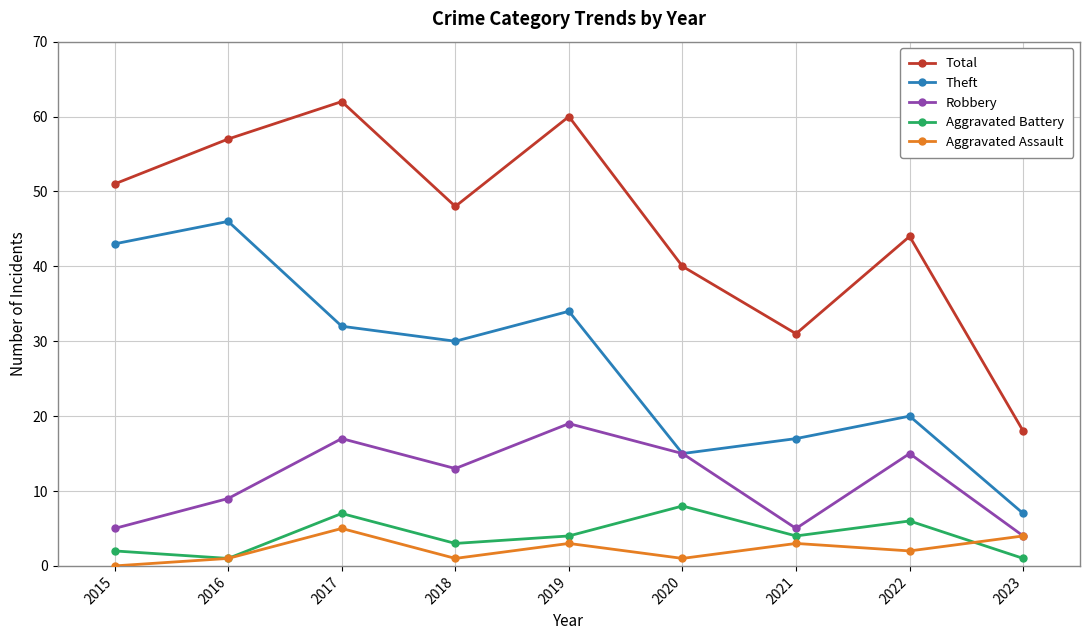

True or false: Aggravated Assault and Total cross at least once.

False